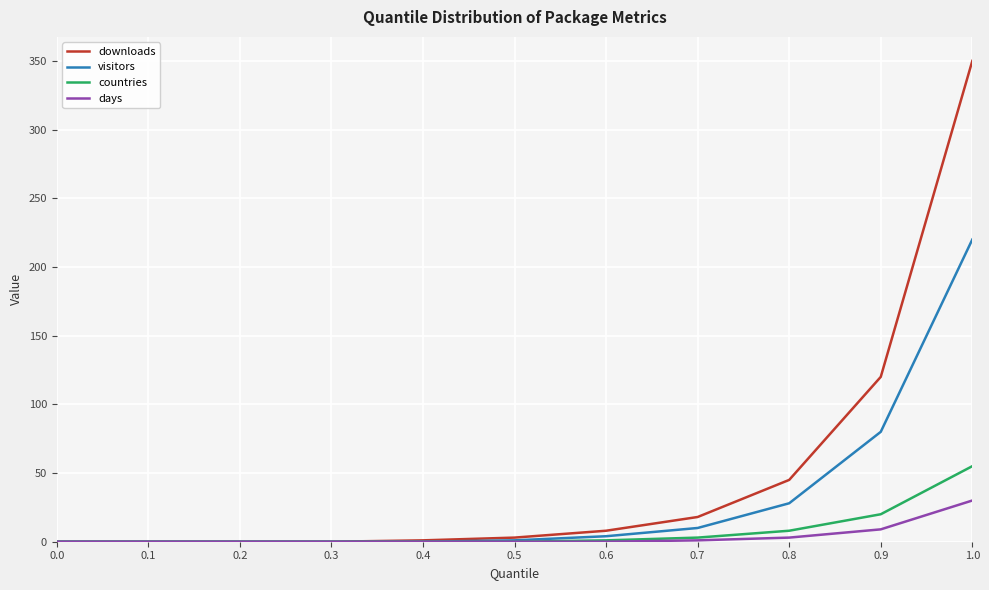

The value of downloads at 0.2 is 0. True or false?

True